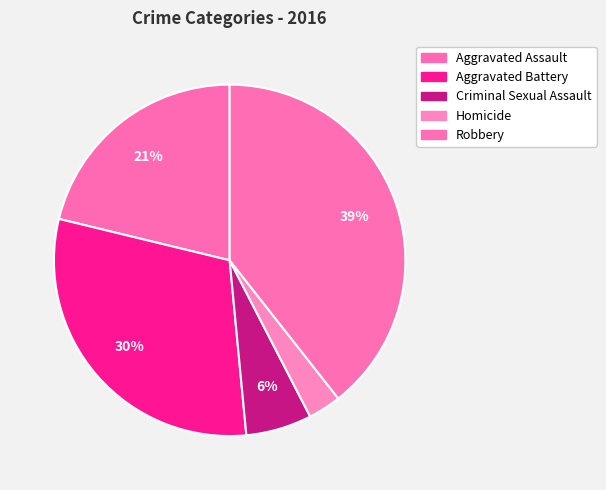

Count the number of slices in the pie.

5